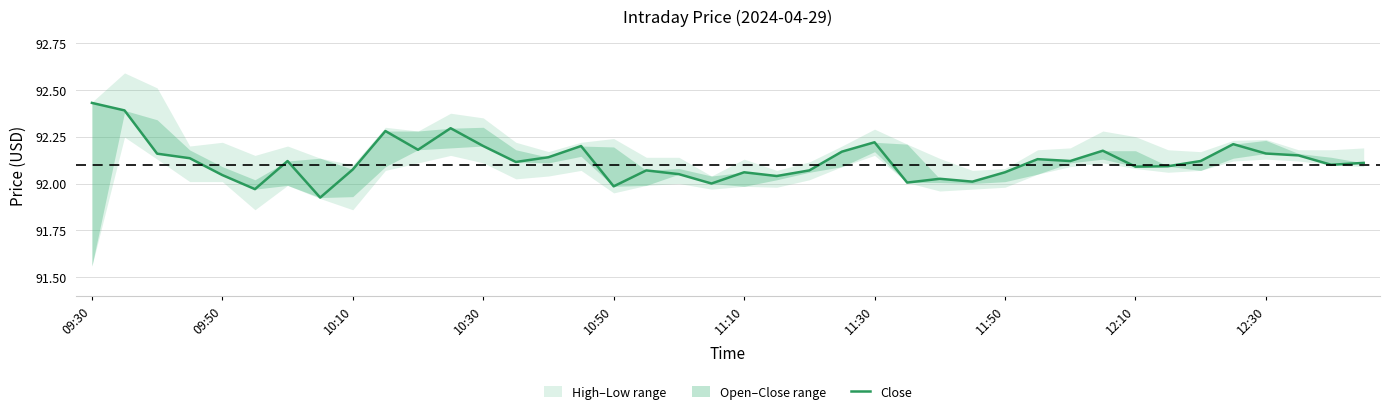

Approximately how many times larger is the value at 21 compared to 25?

1.0